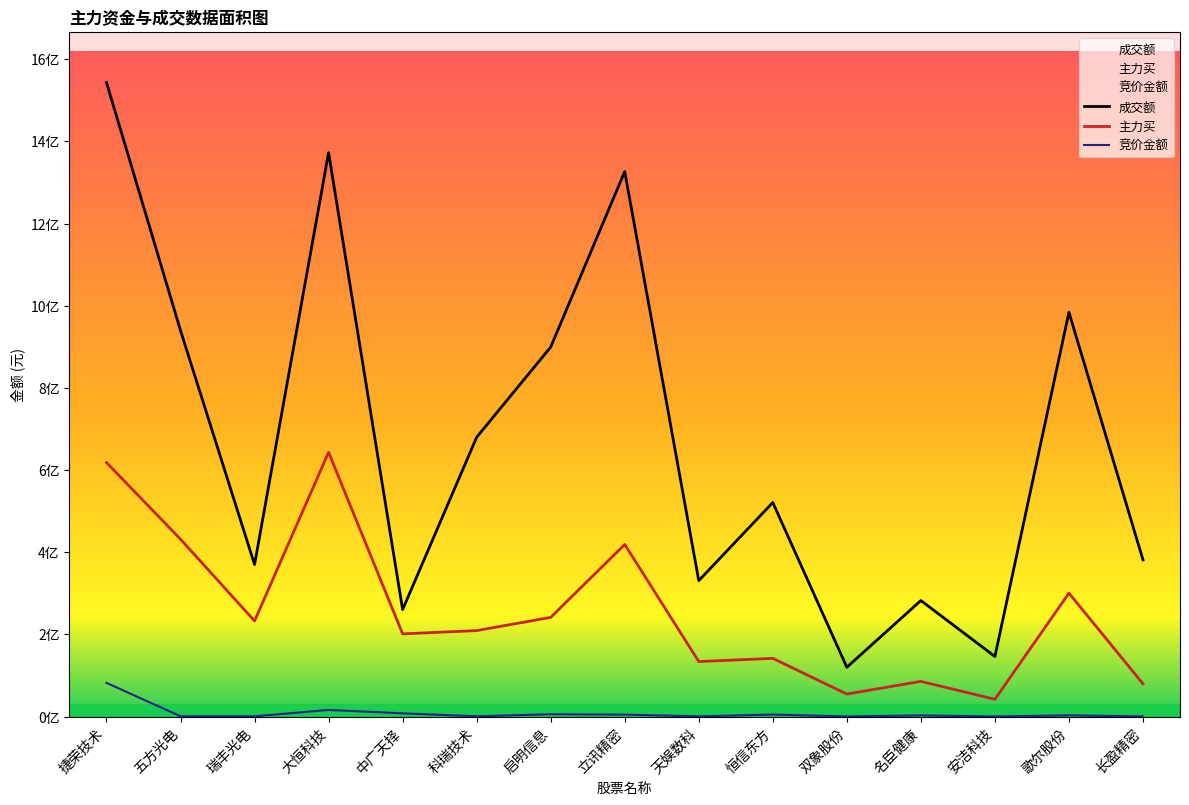

True or false: 成交额 and 竞价金额 intersect in this chart.

False